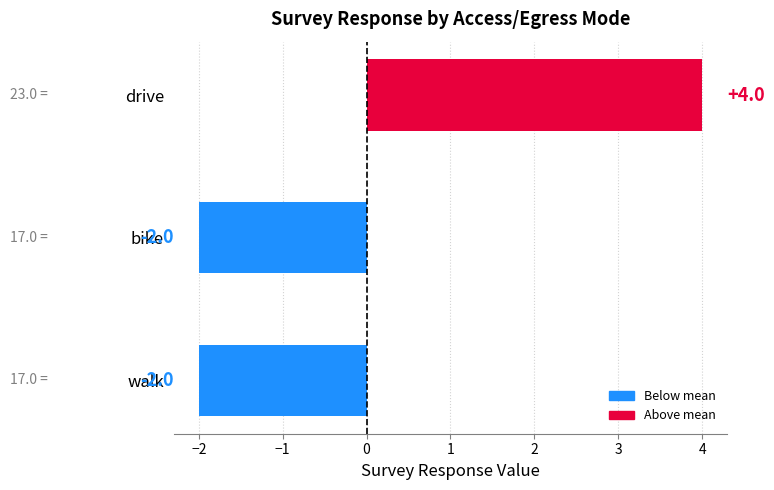

What is the smallest value displayed?

-2